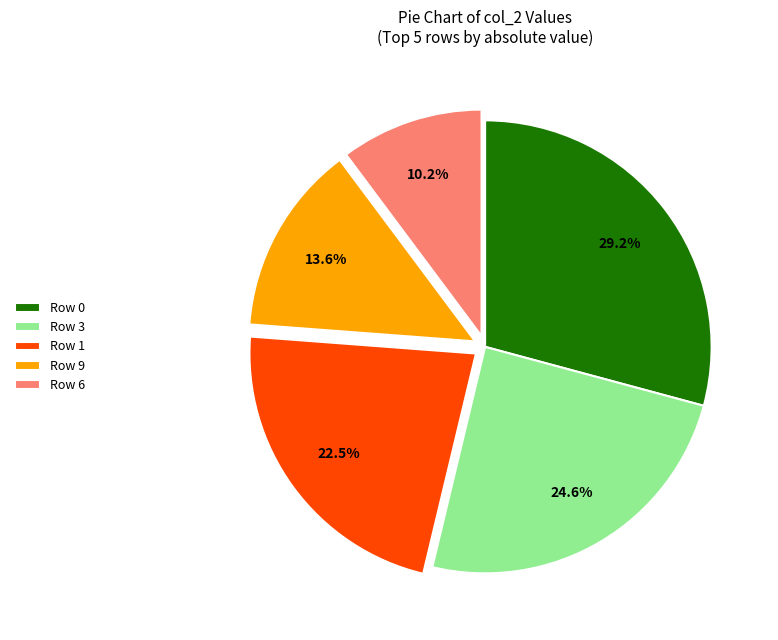

What is the total percentage of Row 9 and Row 1?

36.1%